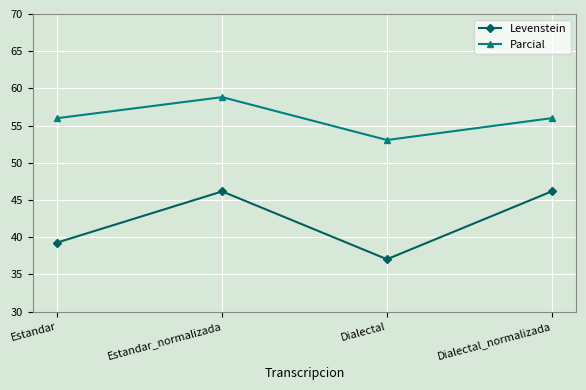

What is the sum of the Levenstein values at Dialectal_normalizada and Estandar?

85.4